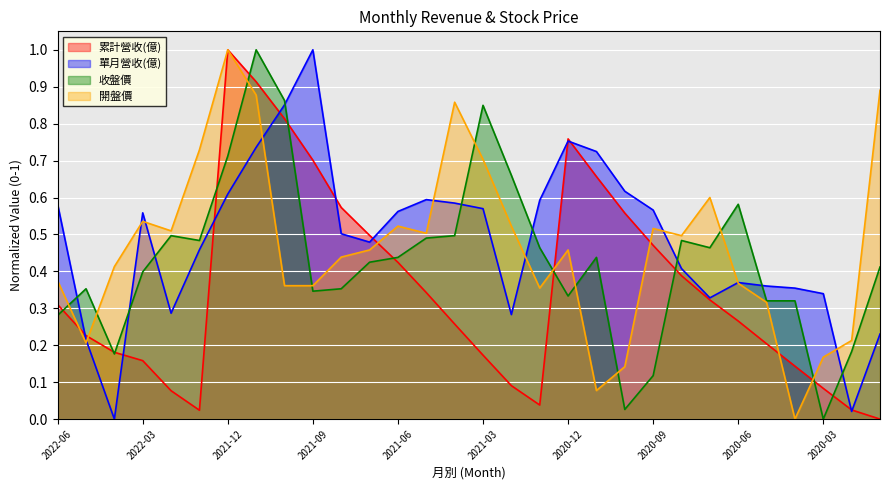

What is the spread (max minus min) of values at 2020-05?

0.2